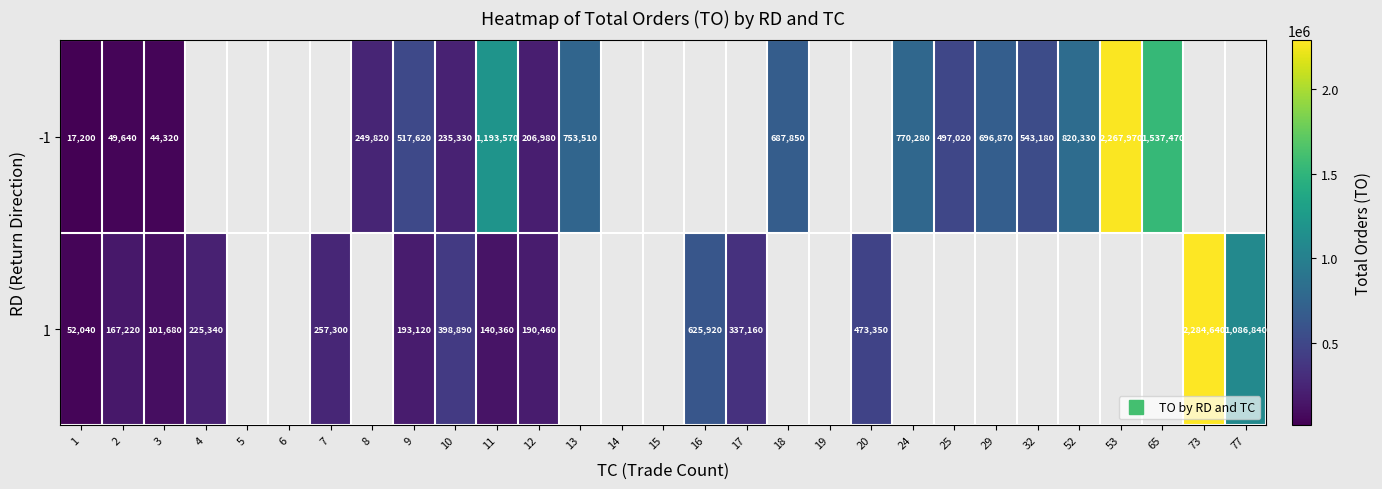

What is the smallest value displayed?

17200.0